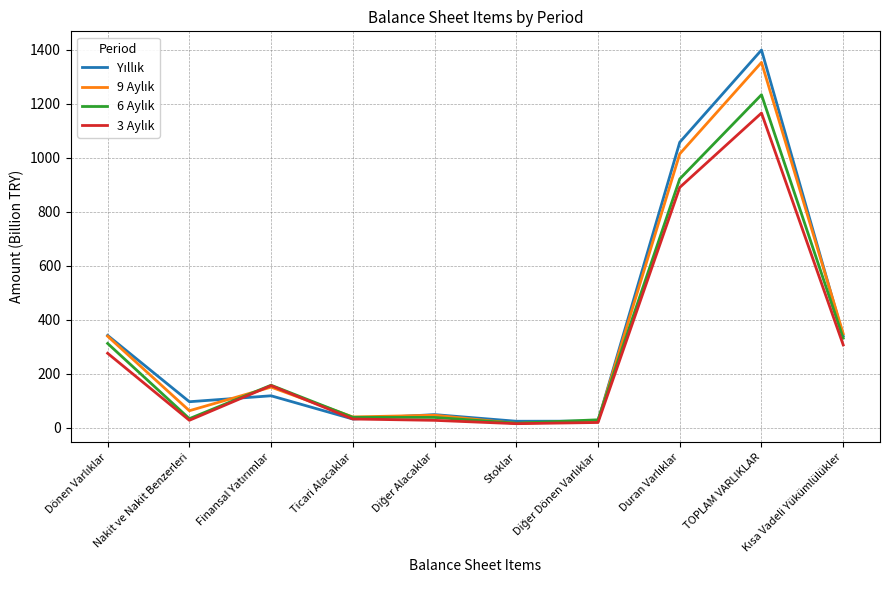

What is the maximum value shown in the chart?

1399.6